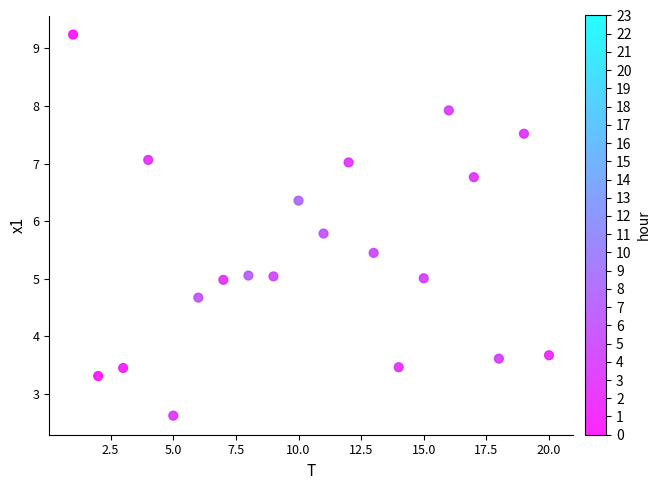

What is the range of Y values (max minus min)?

6.6